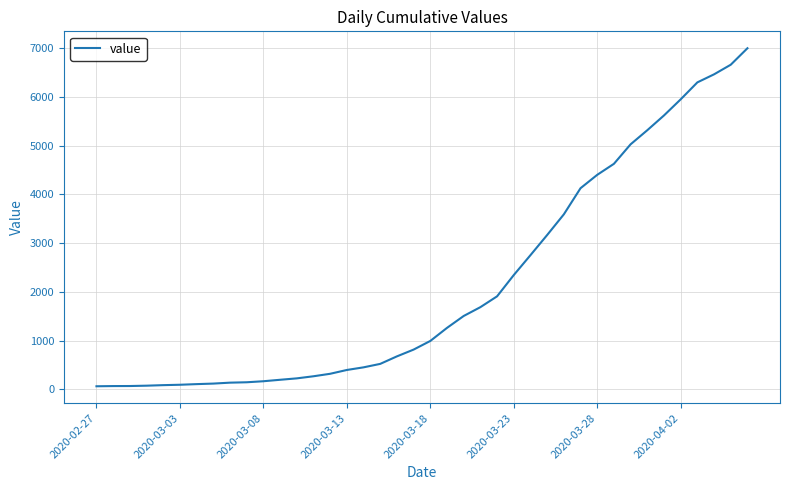

How many lines are shown in the chart?

1